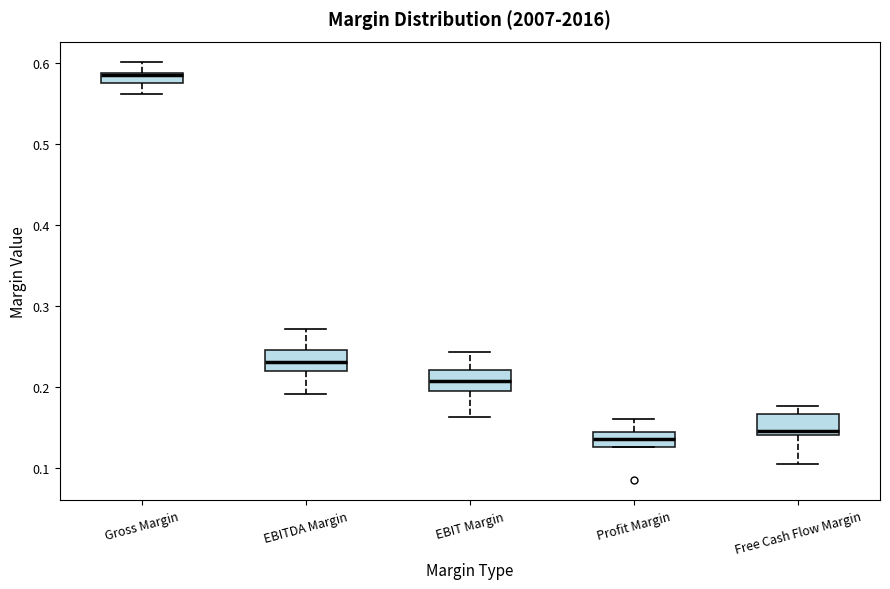

Where does the median line of the box for Profit Margin sit on the y-axis? The values are not printed on the chart, so give them approximately, as read against the axis.

0.14